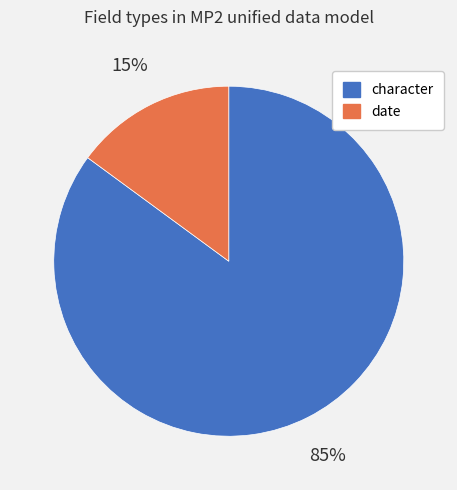

Count the number of slices in the pie.

2